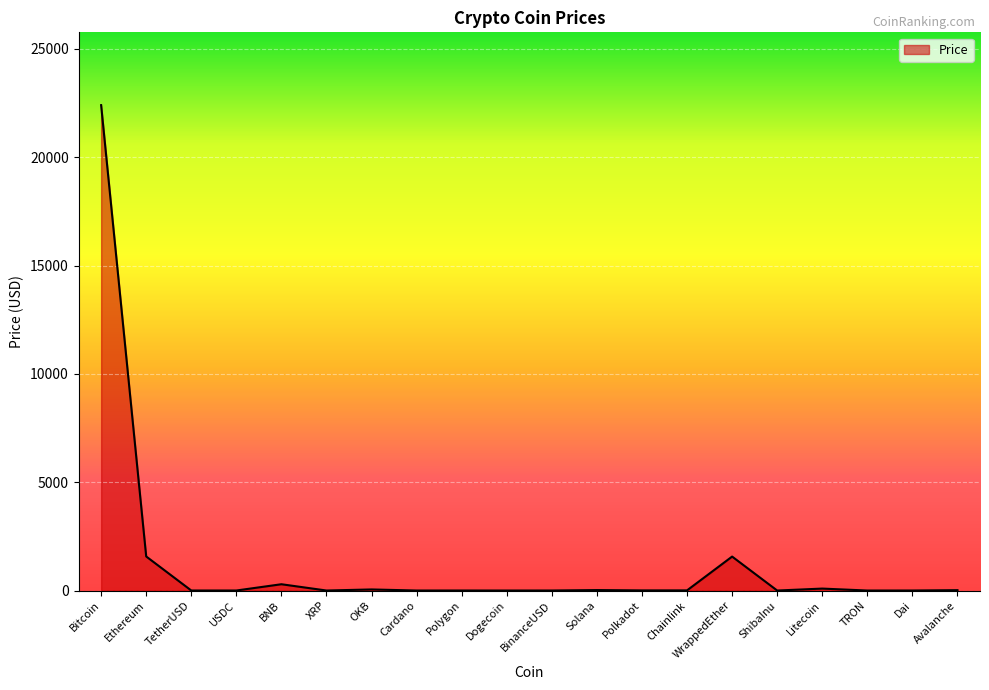

How many interior local valleys (lower than both neighbors) does the data have?

6